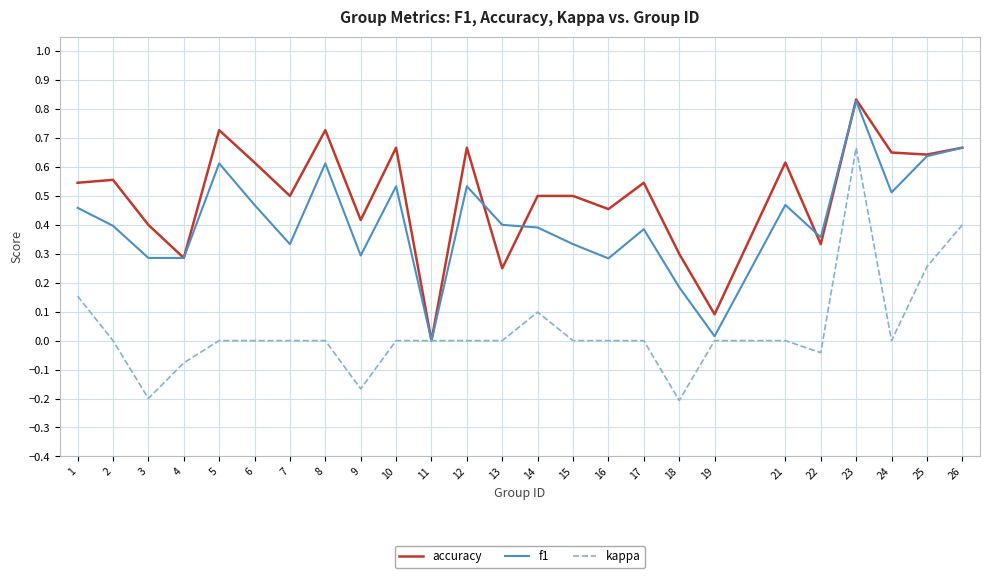

True or false: f1 has more than 0 points higher than both neighbors.

True